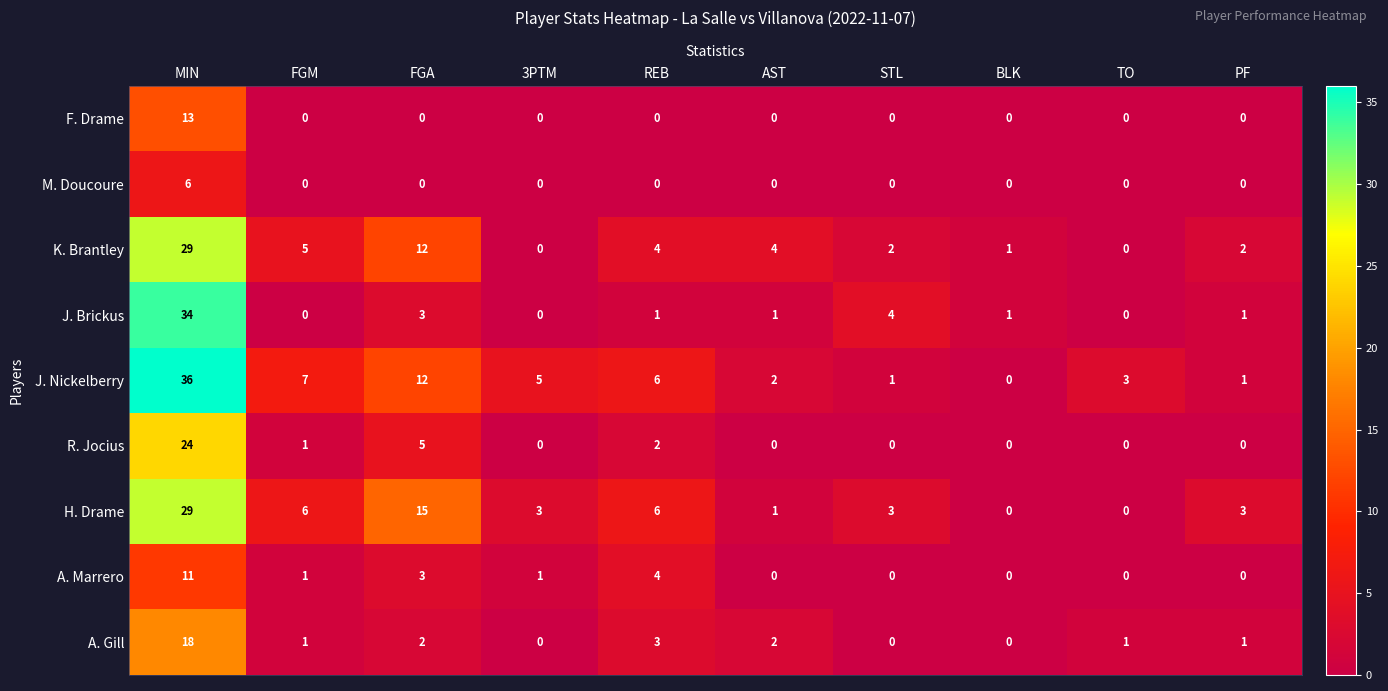

What is the difference between the maximum and second lowest values in the A. Gill series?

18